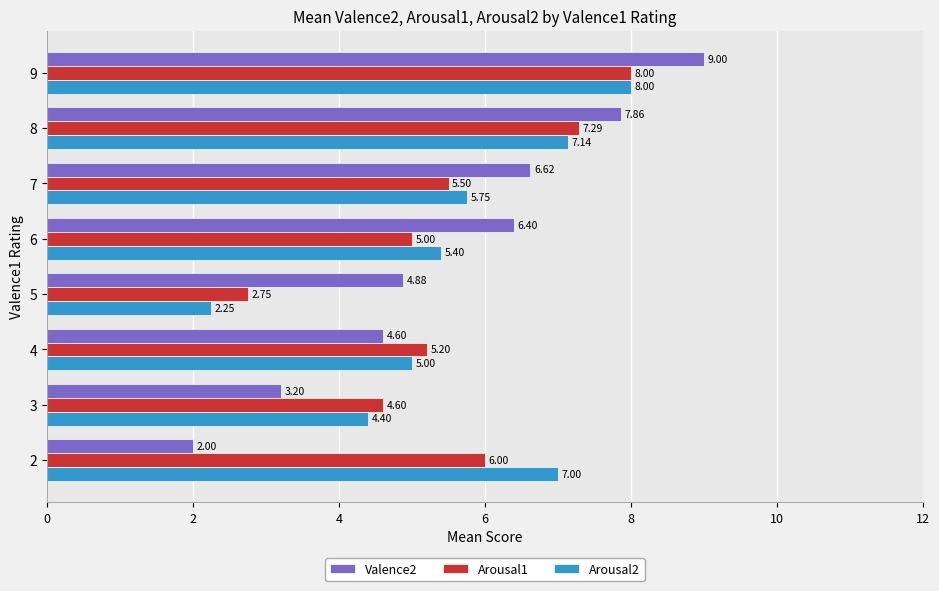

At which category does the chart reach its peak across all series?

9